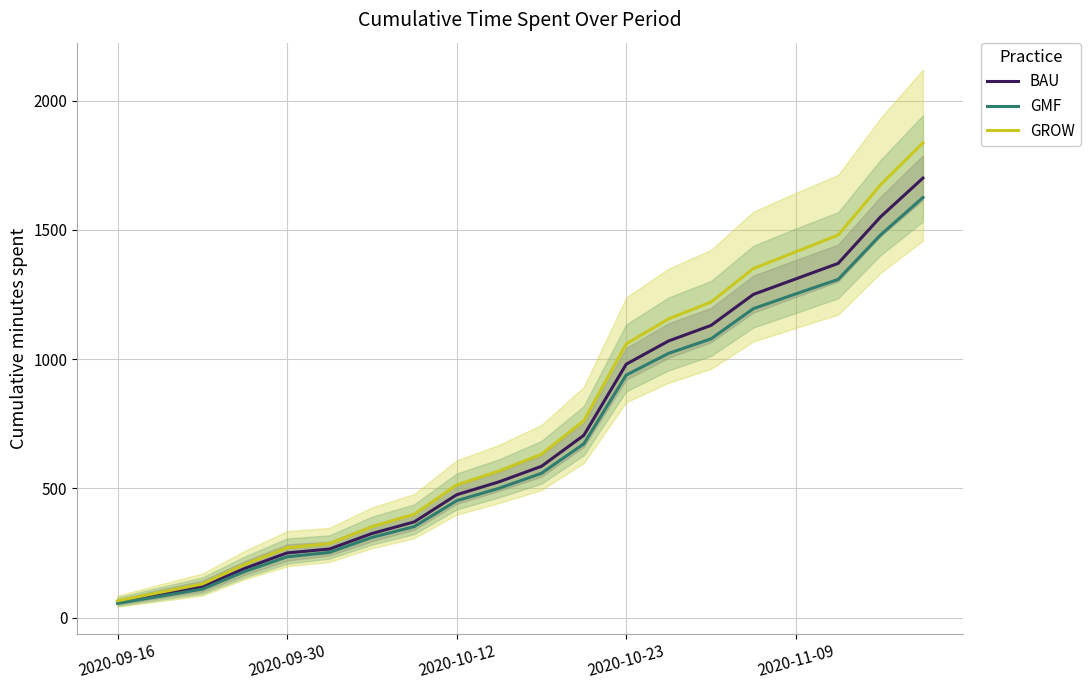

Where does the GROW series first go above 631?

10